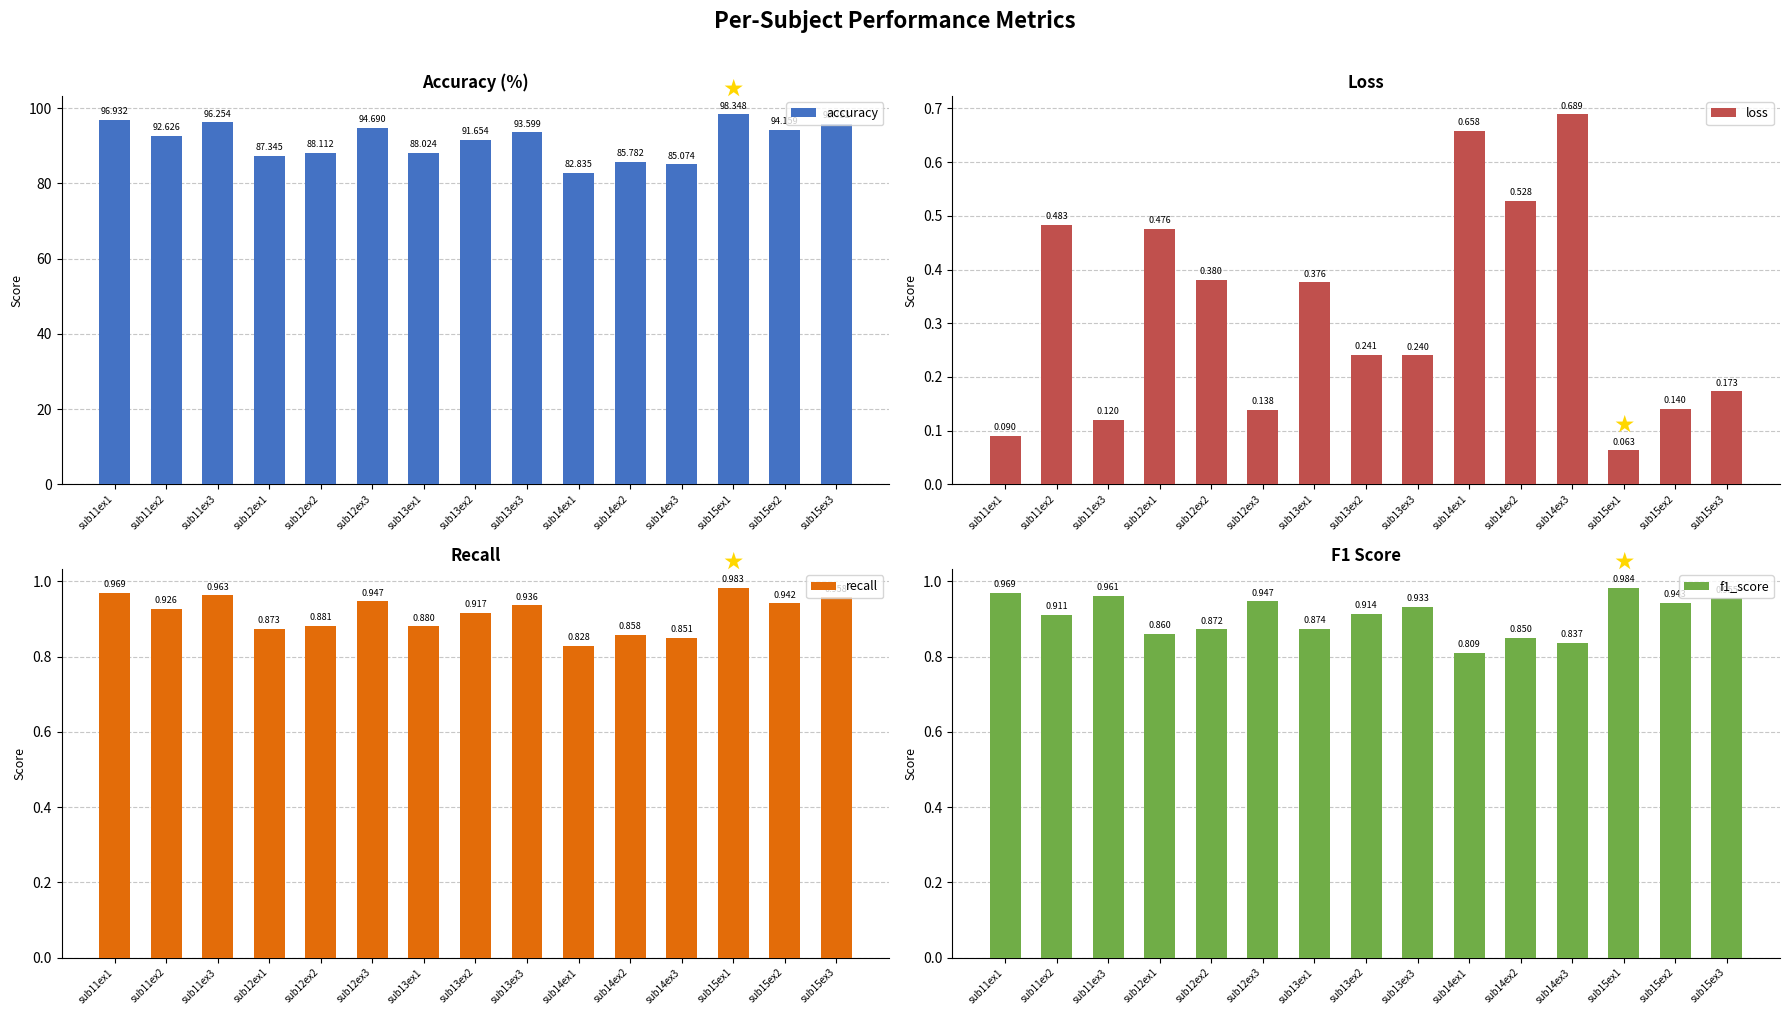

Is it true that recall equals 0.4 at sub14ex3?

False